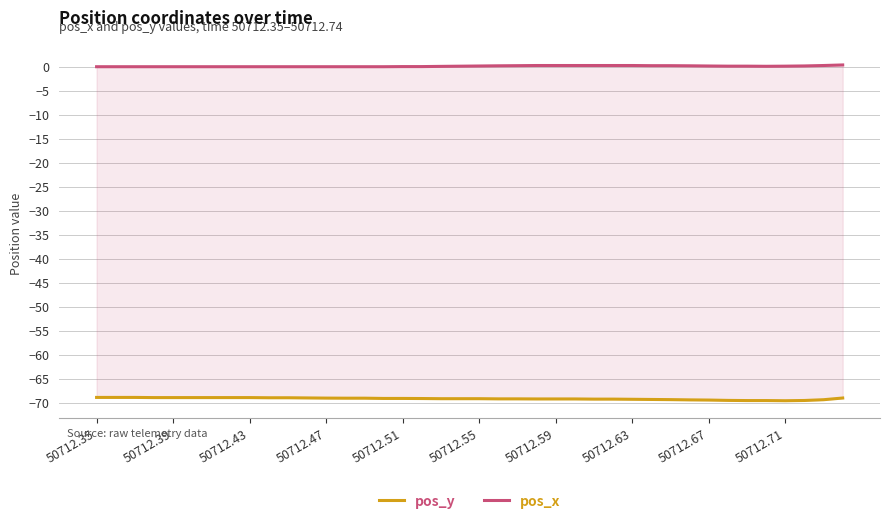

How many distinct data groups are displayed?

2